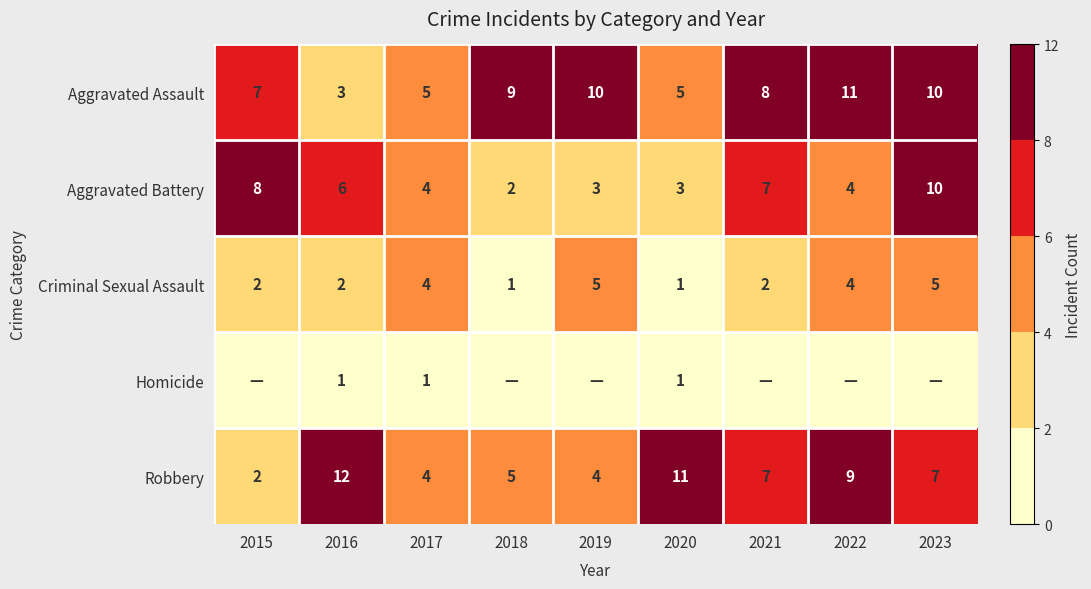

Is it true that Aggravated Assault equals 7 at 2015?

True